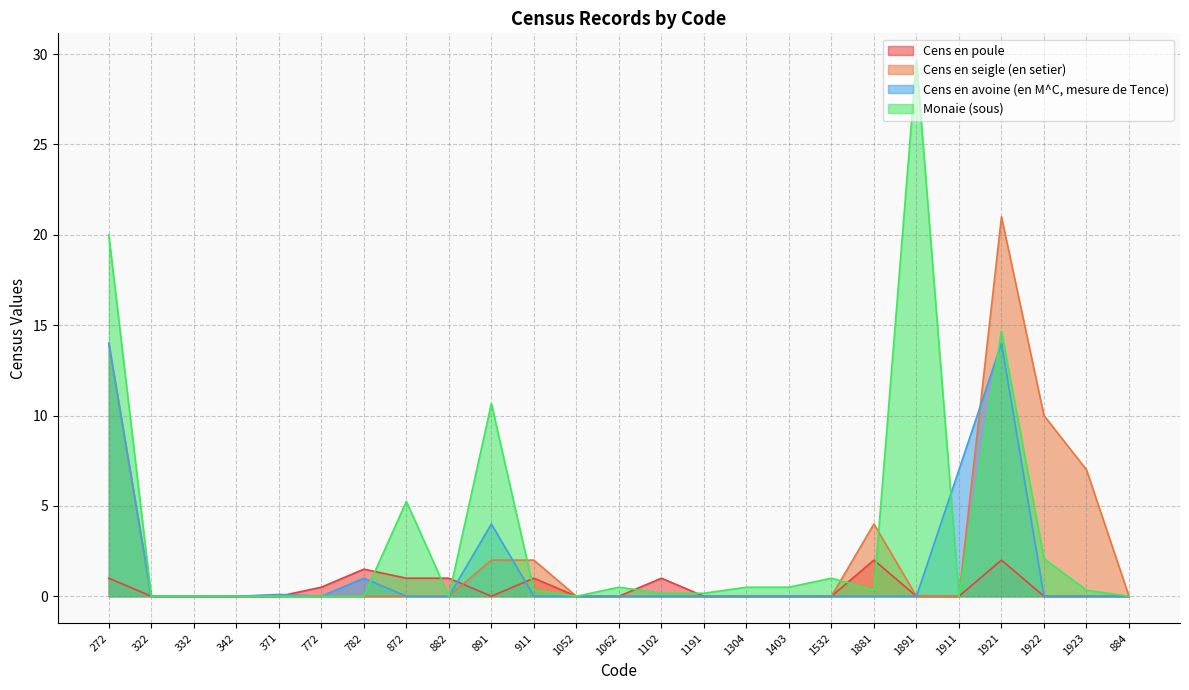

List the labels in order of Cens en poule value, smallest first.

322, 332, 342, 371, 891, 1052, 1062, 1191, 1304, 1403, 1532, 1891, 1911, 1922, 1923, 884, 772, 272, 872, 882, 911, 1102, 782, 1881, 1921